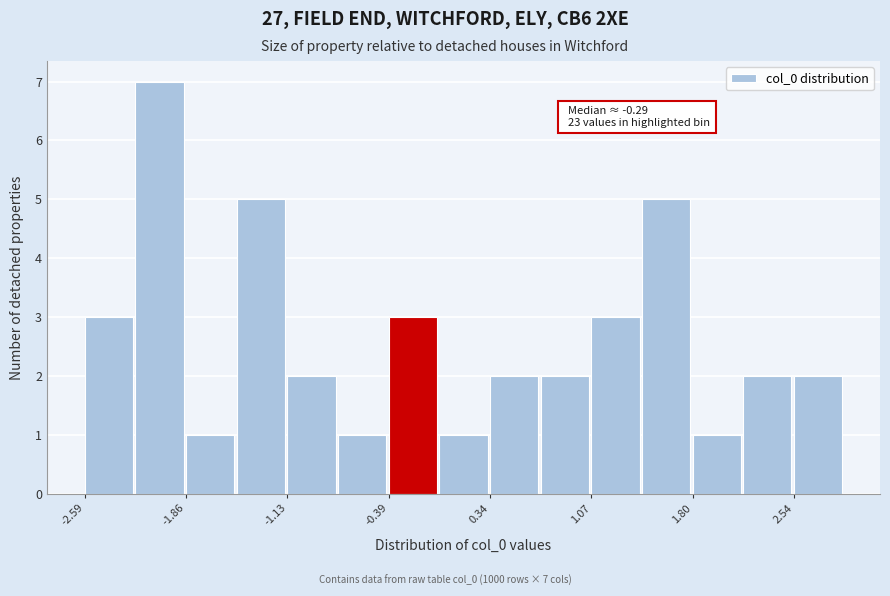

Around what value on the x-axis is the tallest bar? Give the approximate position of its centre, as read against the axis.

-2.1